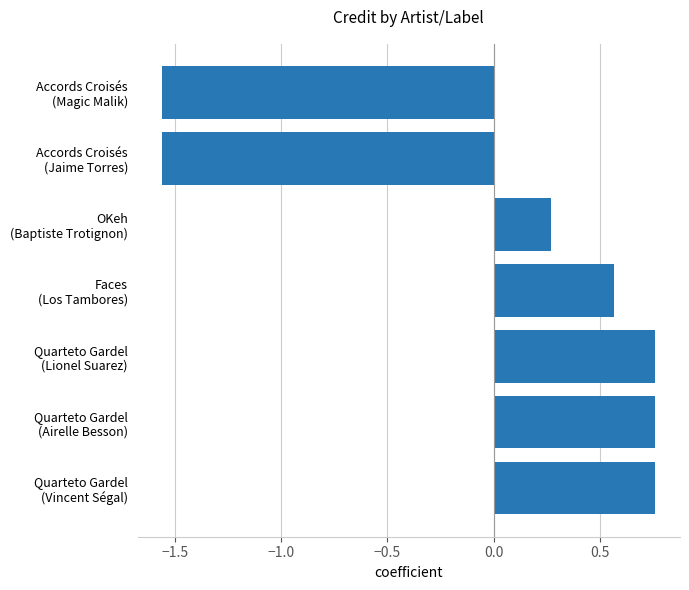

What is the difference between the second highest and minimum values?

2.3